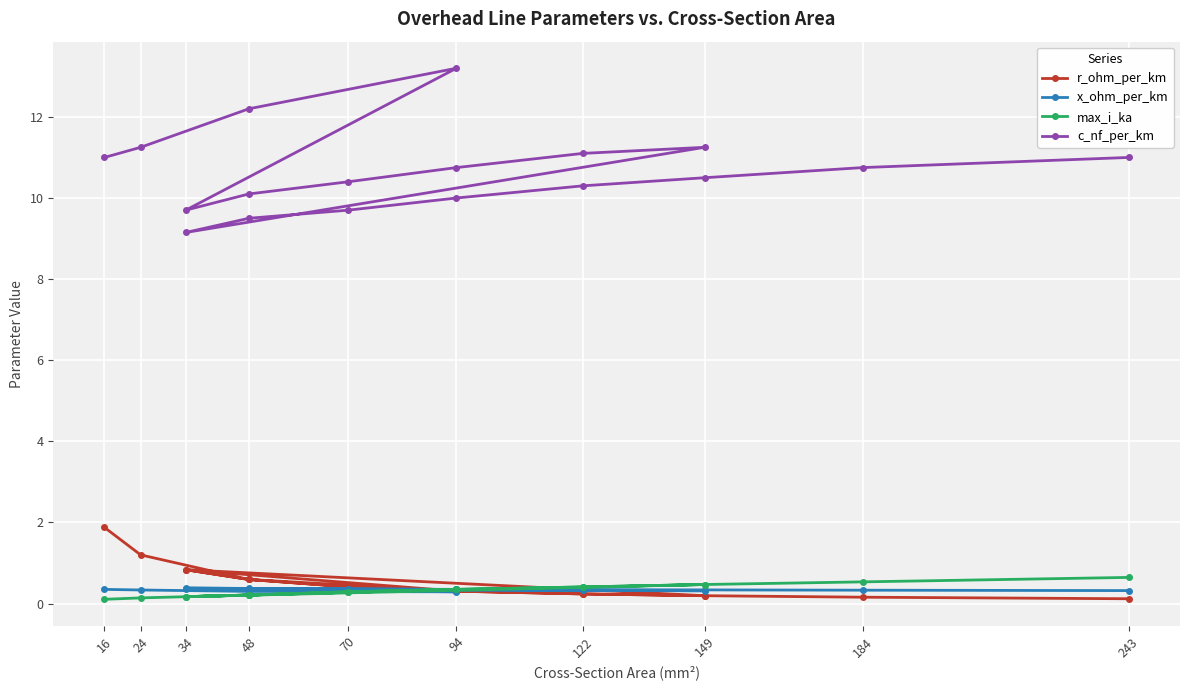

What is the approximate value of x_ohm_per_km at 149?

0.3